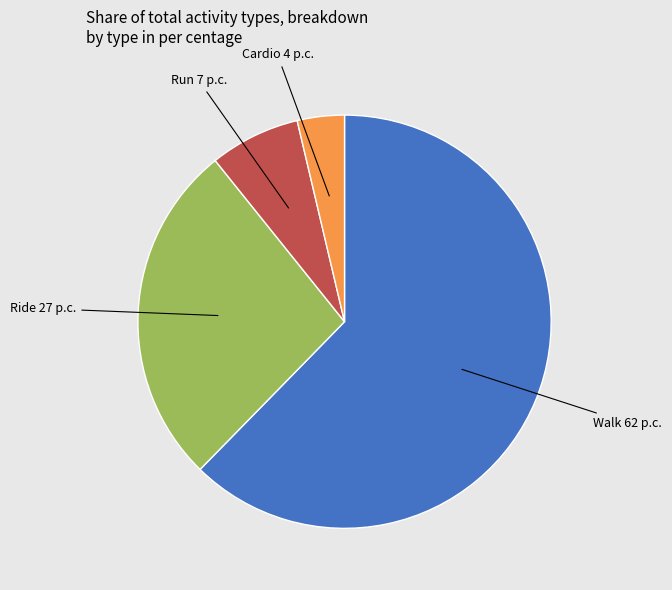

Is there a majority slice in this chart?

Yes